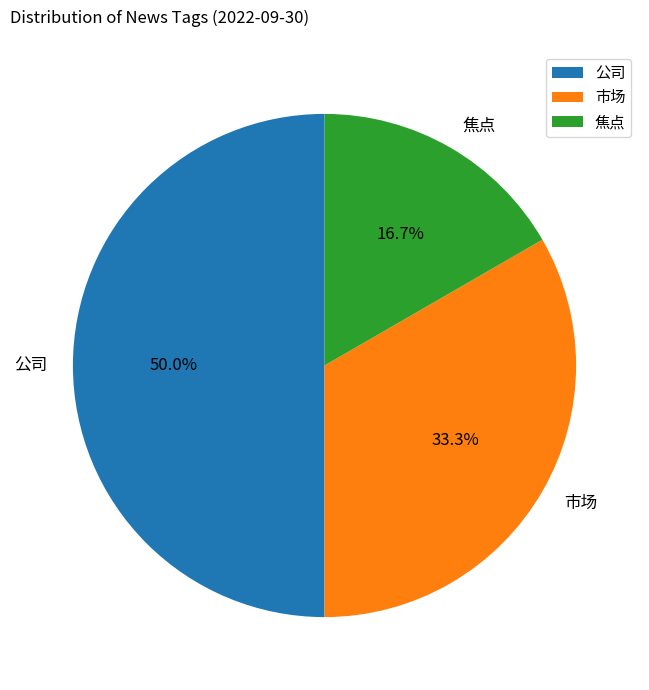

Is 焦点 the majority of the pie?

No